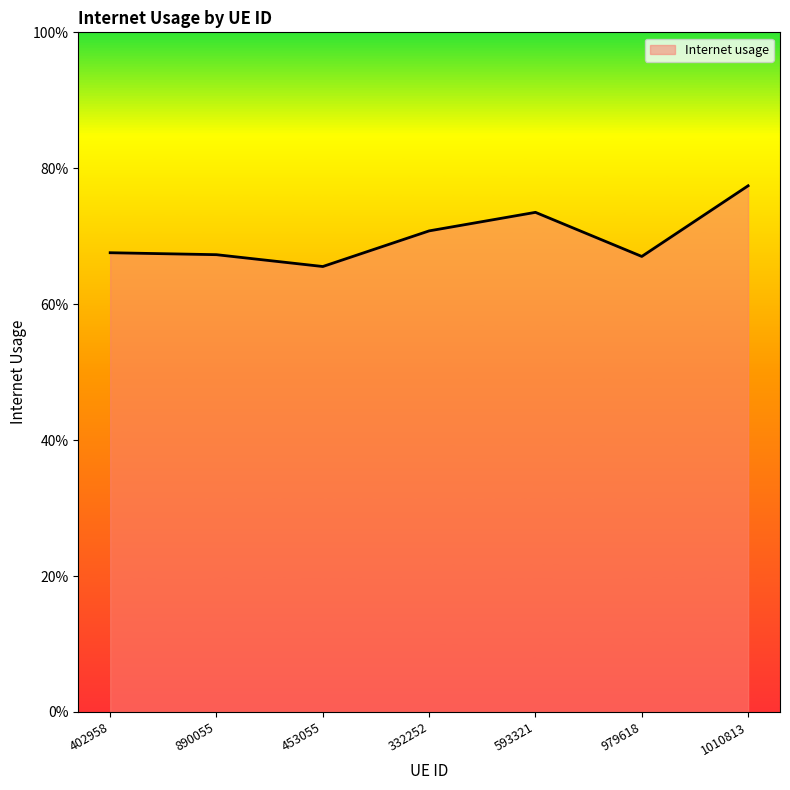

Reading left to right, list all the values displayed in this chart.

0.7	0.7	0.7	0.7	0.7	0.7	0.8